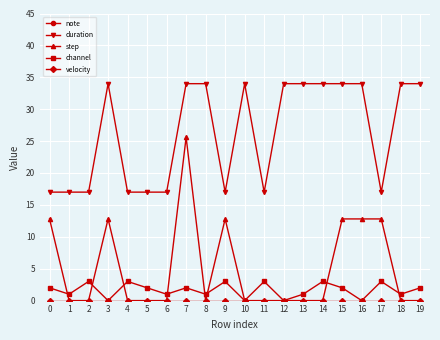

Which category has the lowest value in the step series?

1